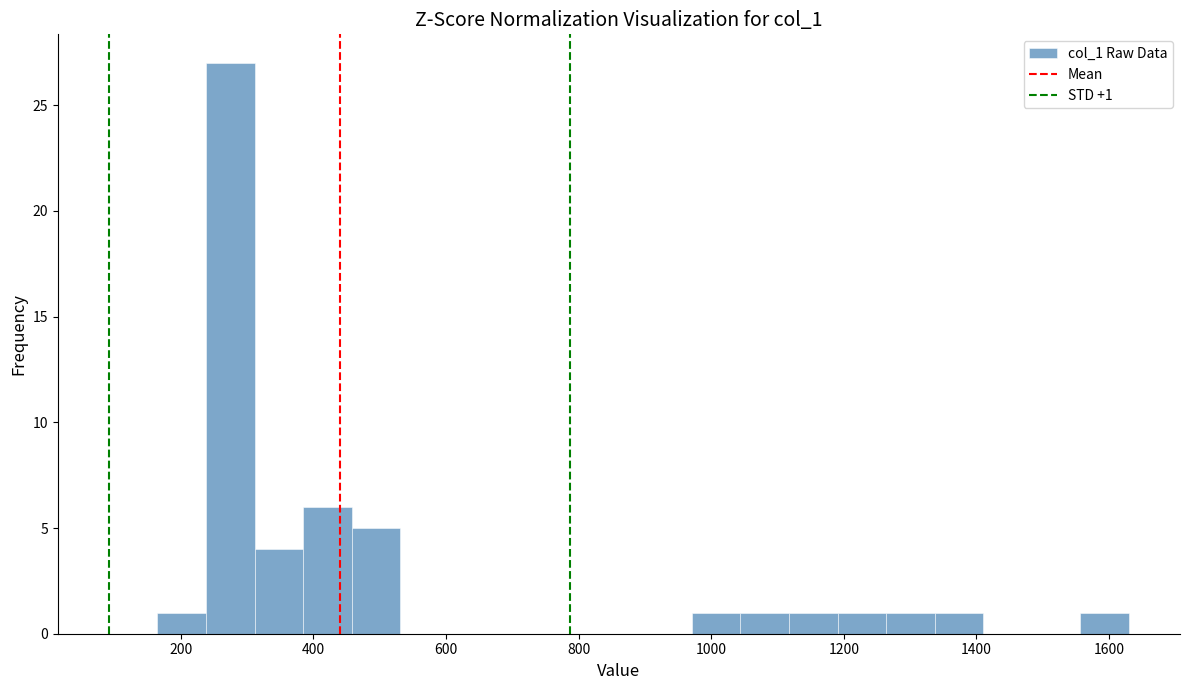

Read against the x-axis, roughly where is the centre of the tallest bar?

280